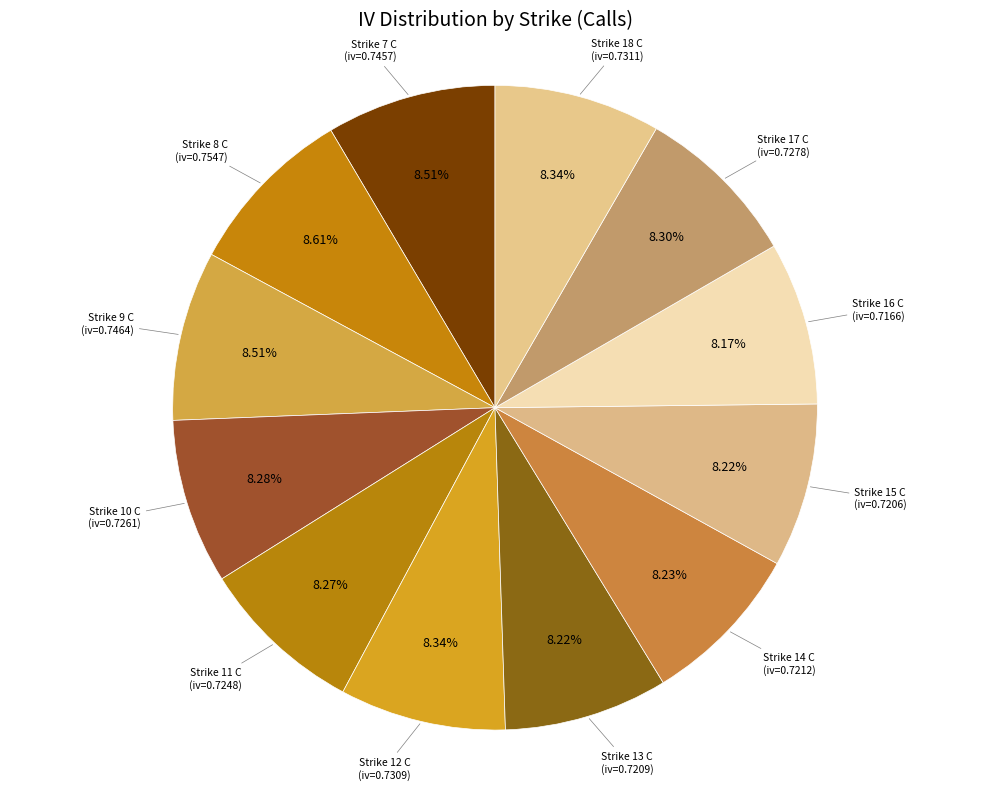

How many slices are in this pie chart?

12